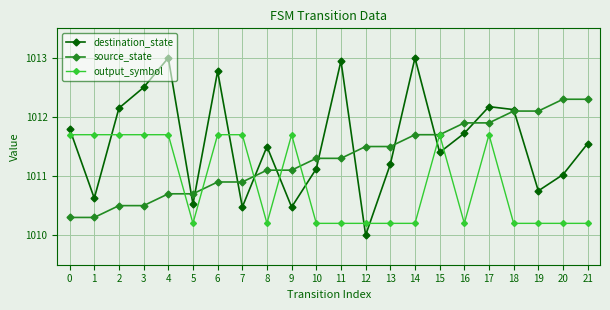

What is the difference between the highest and lowest values at 6?

1.9